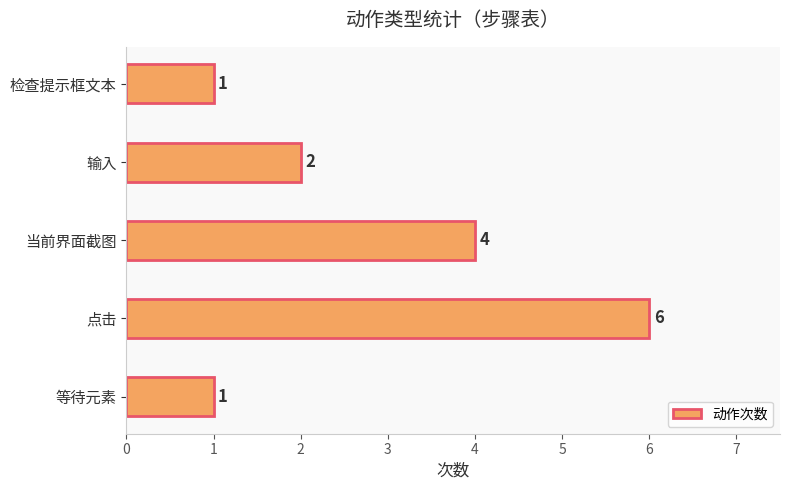

Approximately how many times larger is the value at 输入 compared to 当前界面截图?

0.5